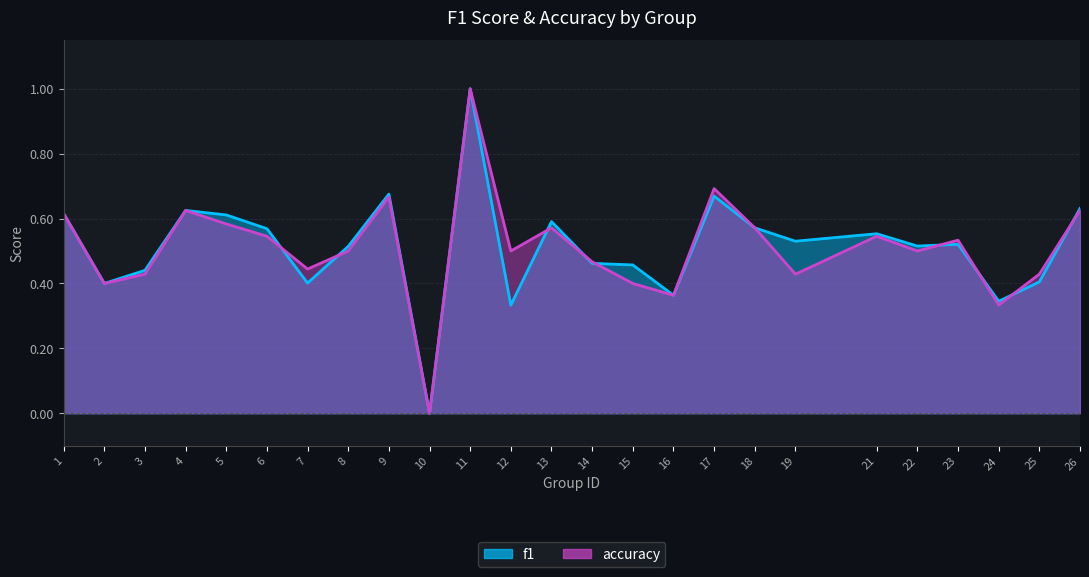

How many values in the f1 series exceed 0?

24